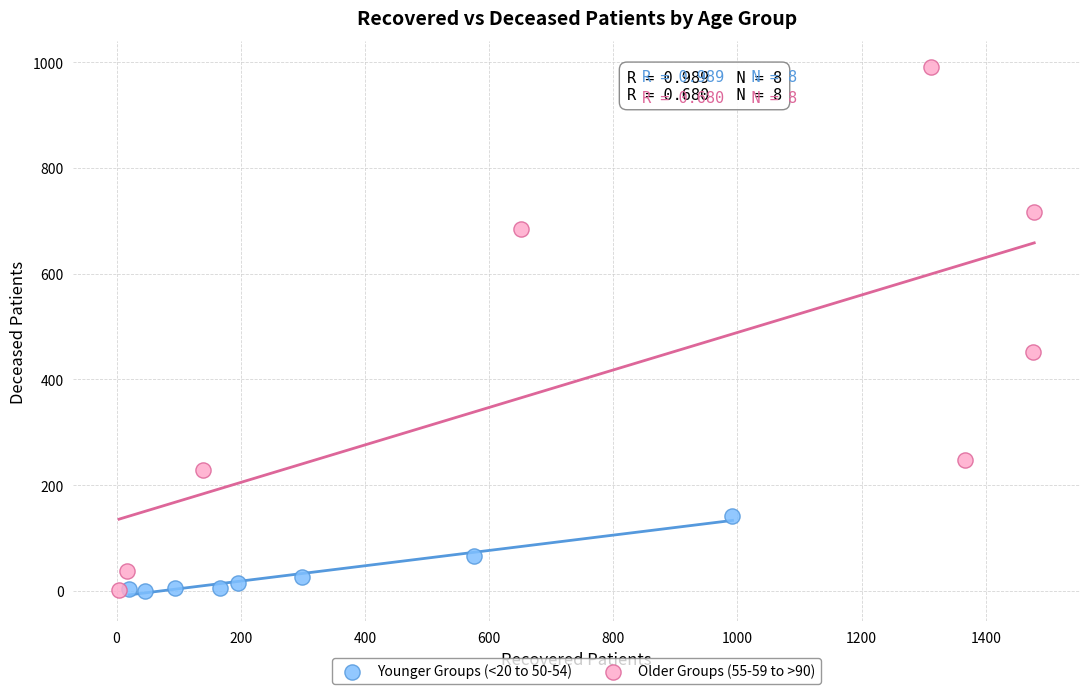

Which series has the largest Y range (max minus min)?

Older Groups (55-59 to >90)